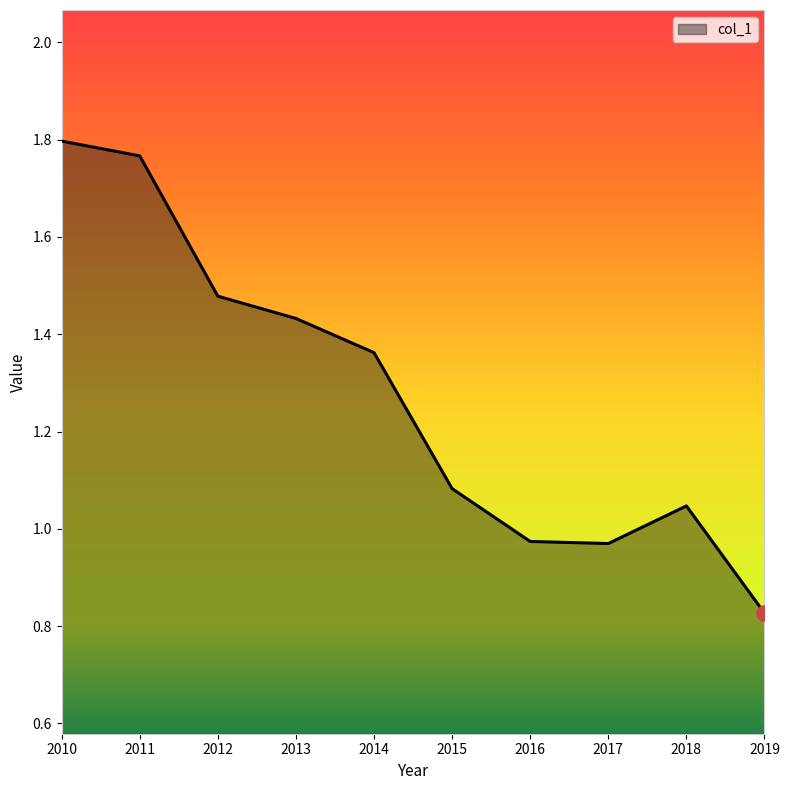

What is the change in value from 2012 to 2017?

-0.5